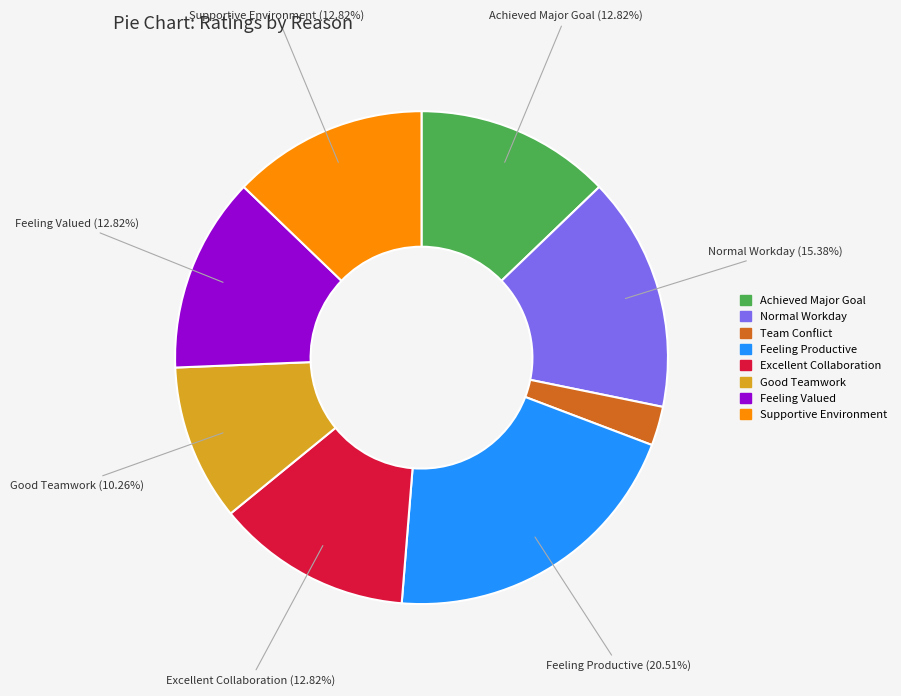

Does Feeling Valued represent more than half of the total?

No